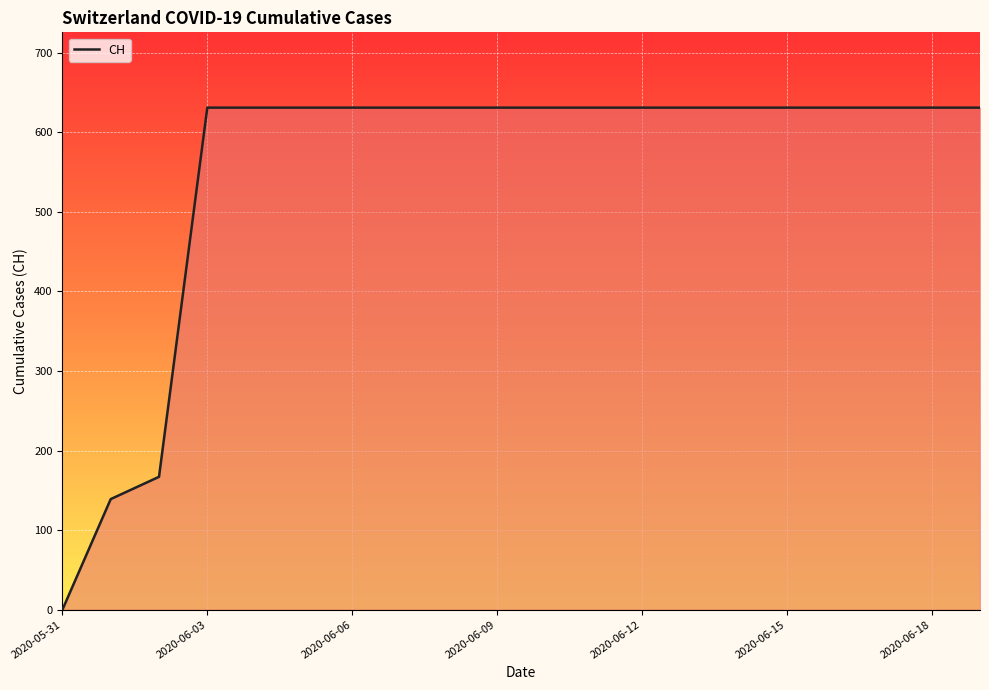

What is the maximum value shown in the chart?

631